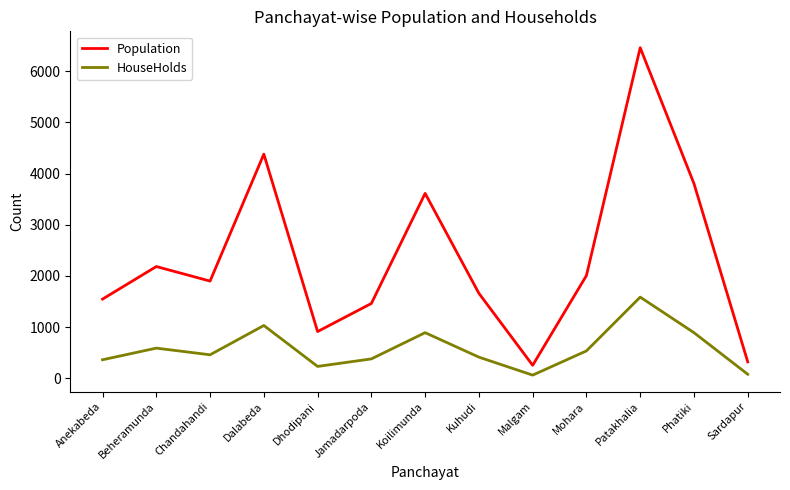

What value does the Population series have at Mohara?

2008